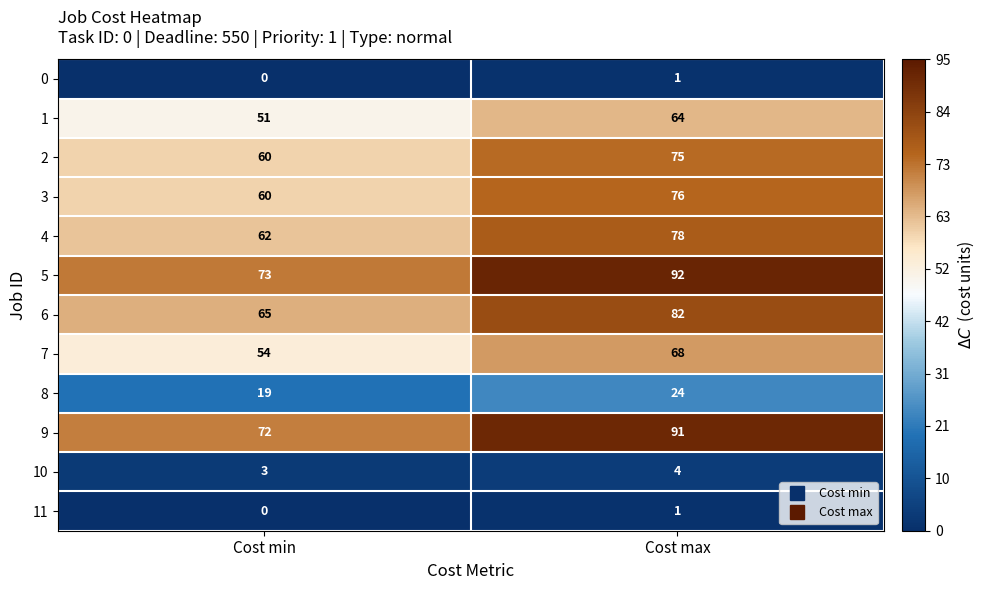

At which label is 1 closest to 57?

Cost min